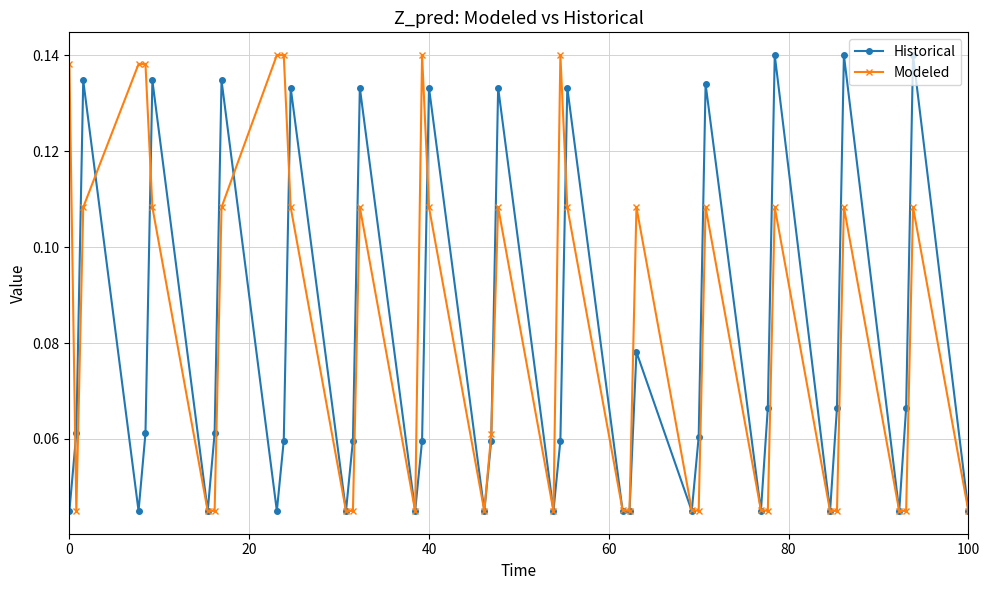

Count the Historical values in the range 0 to 1.

40